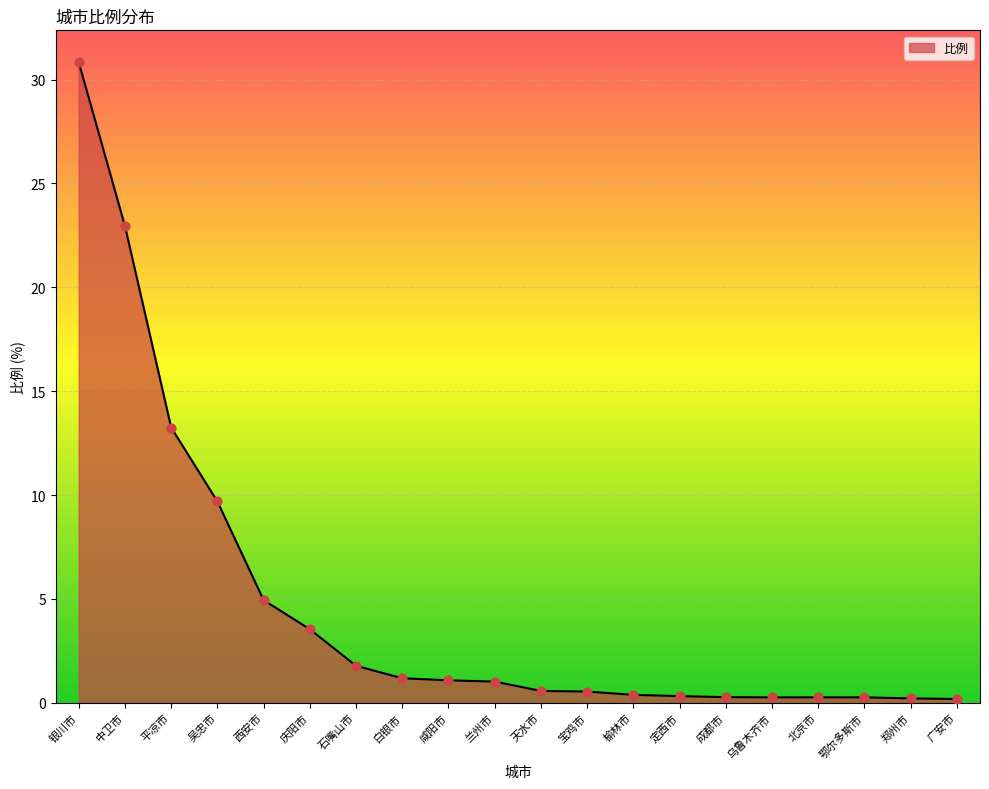

Approximately how many times larger is the value at 成都市 compared to 庆阳市?

0.1